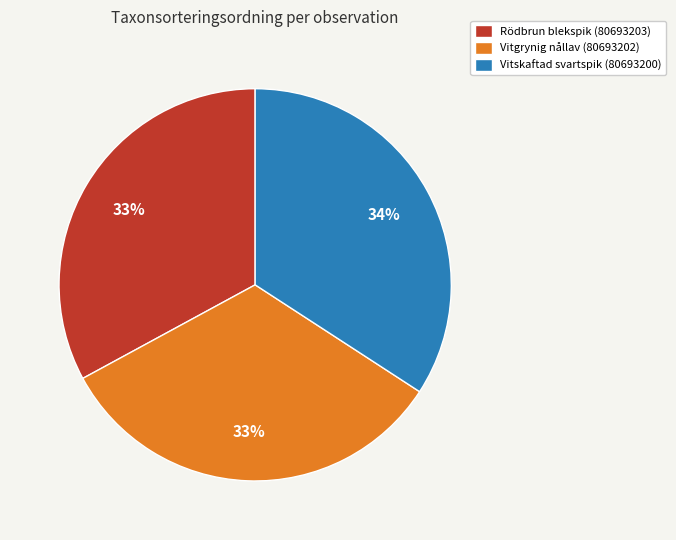

Which slice is the largest?

Vitskaftad svartspik (80693200)